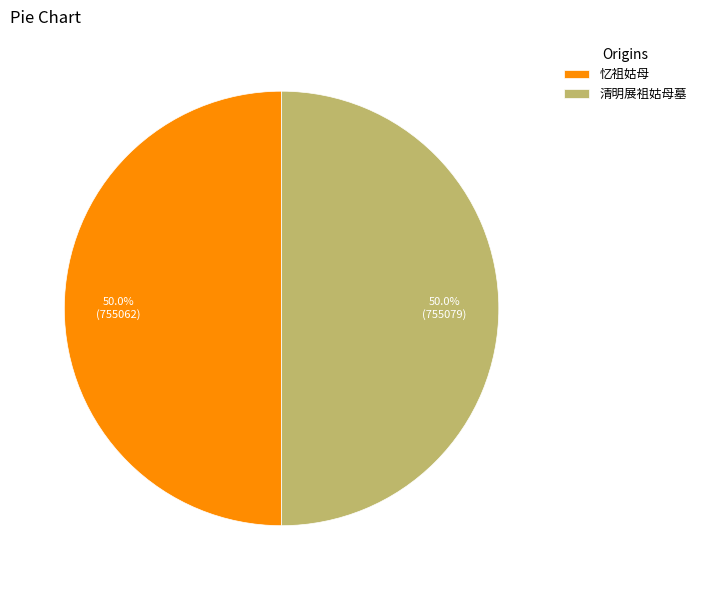

How many segments does this pie chart have?

2